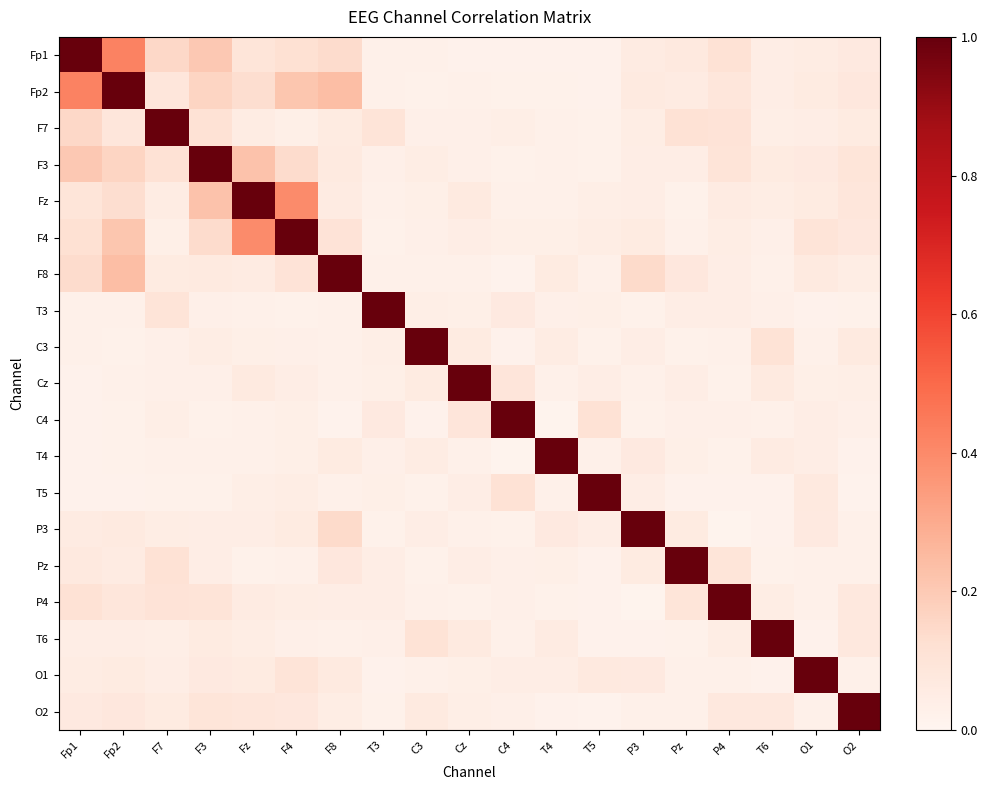

At which category is the sum across all series the highest?

Fp2